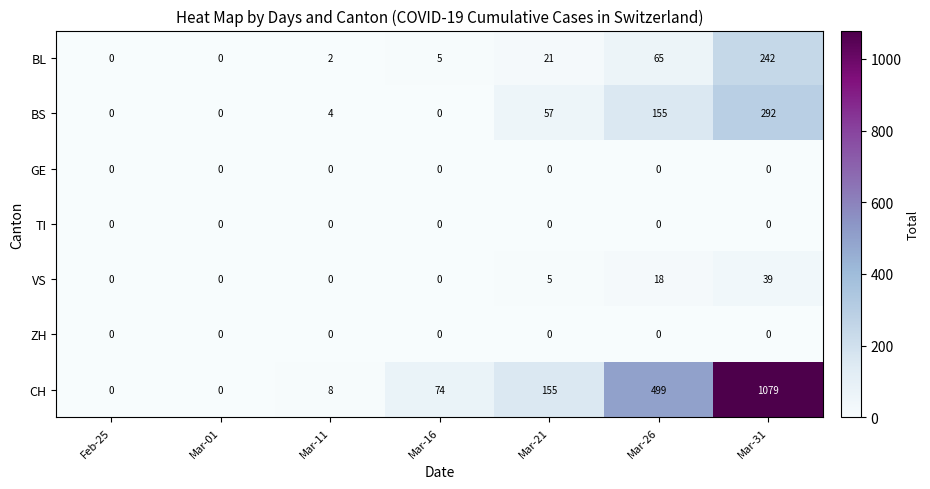

What is the sum of all CH values?

1815